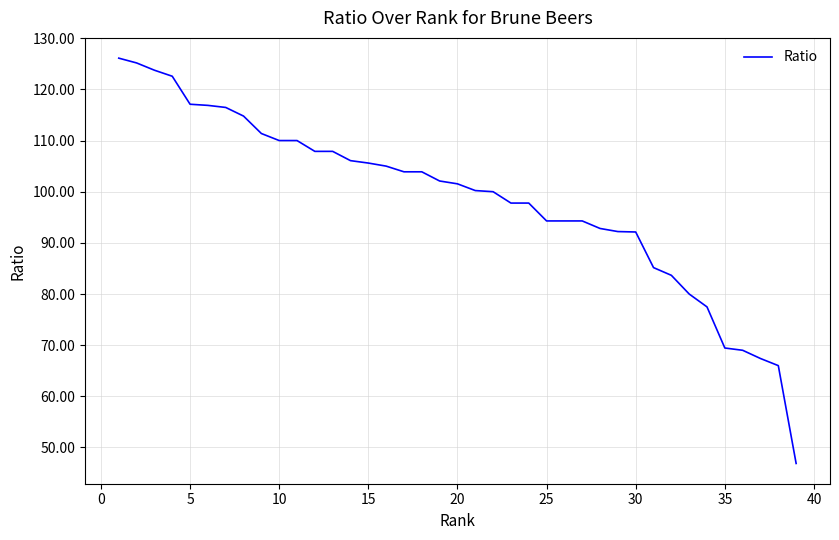

What is the smallest value displayed?

46.9